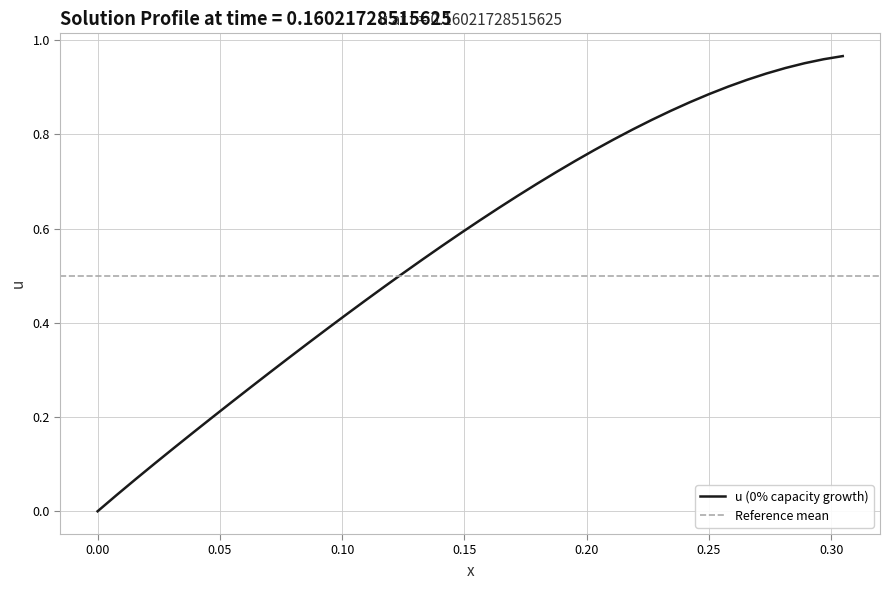

True or false: the data has more than 1 interior local peaks.

False